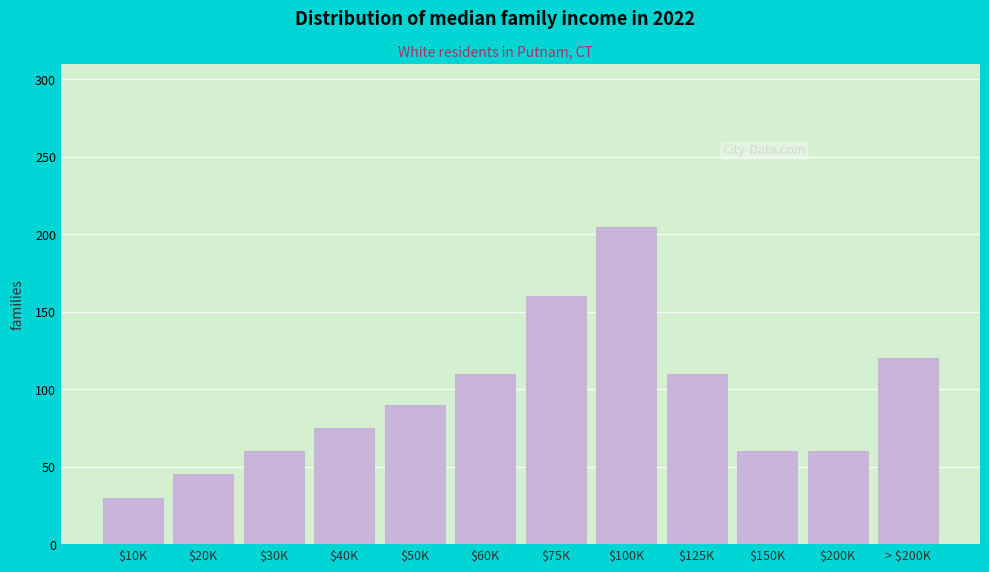

Reading right to left, extract all data points from this chart.

120	60	60	110	205	160	110	90	75	60	45	30